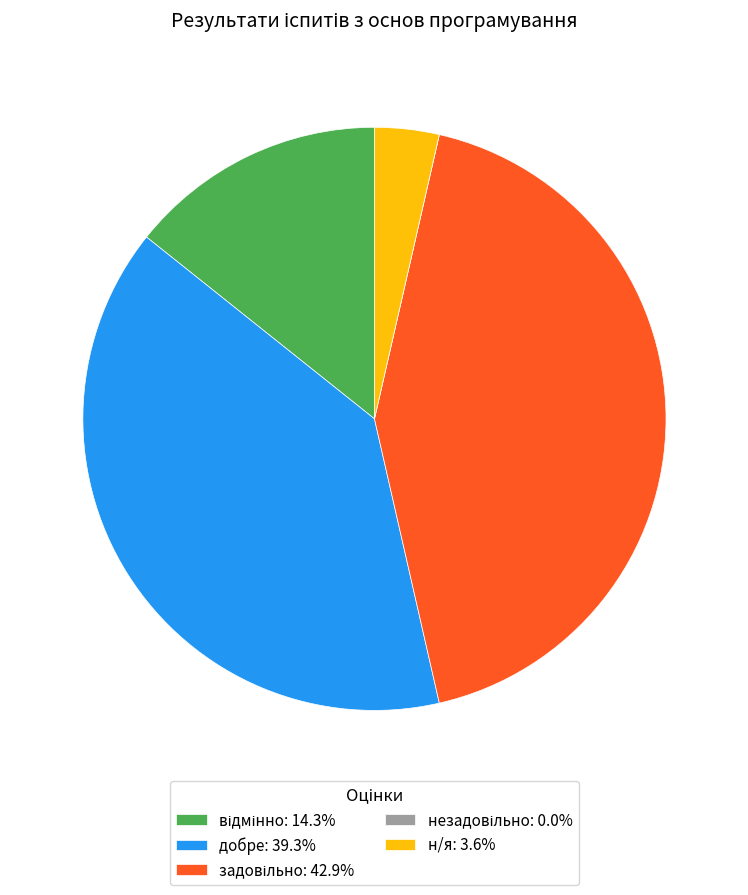

Does any single category account for the majority?

No